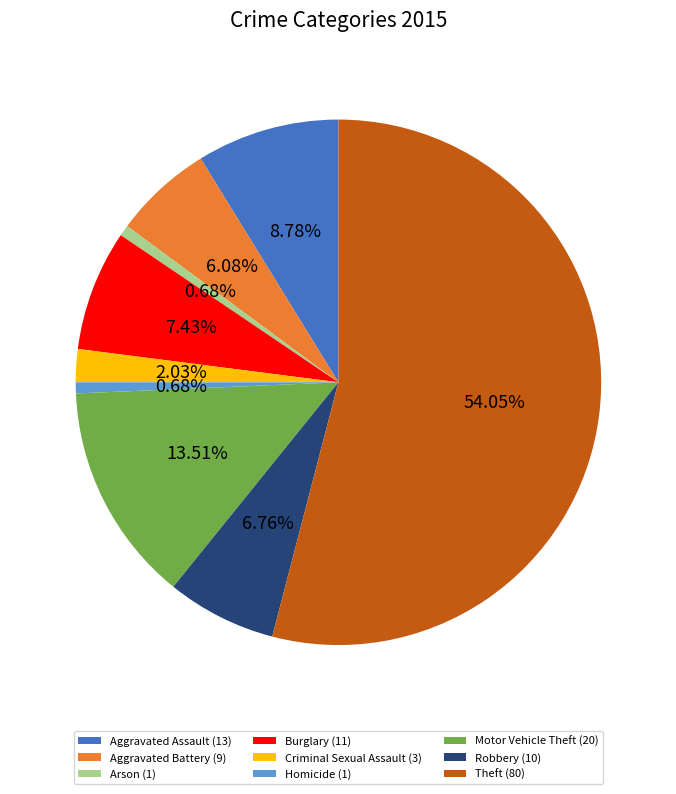

What is the ratio of the value at Homicide to the value at Motor Vehicle Theft?

0.1